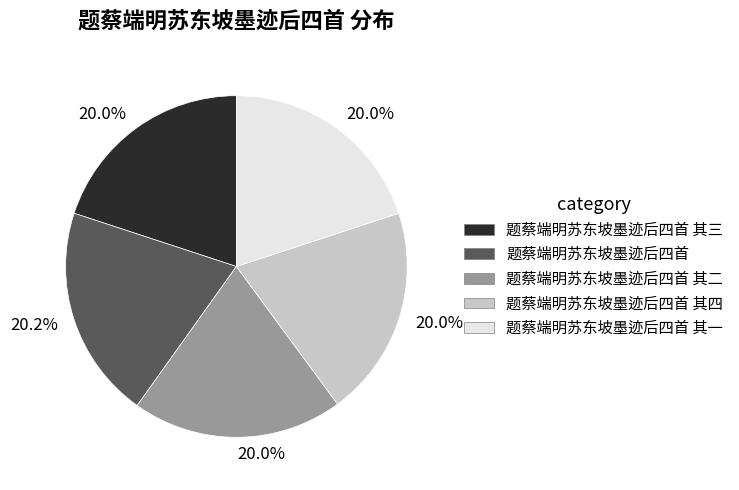

How many segments does this pie chart have?

5